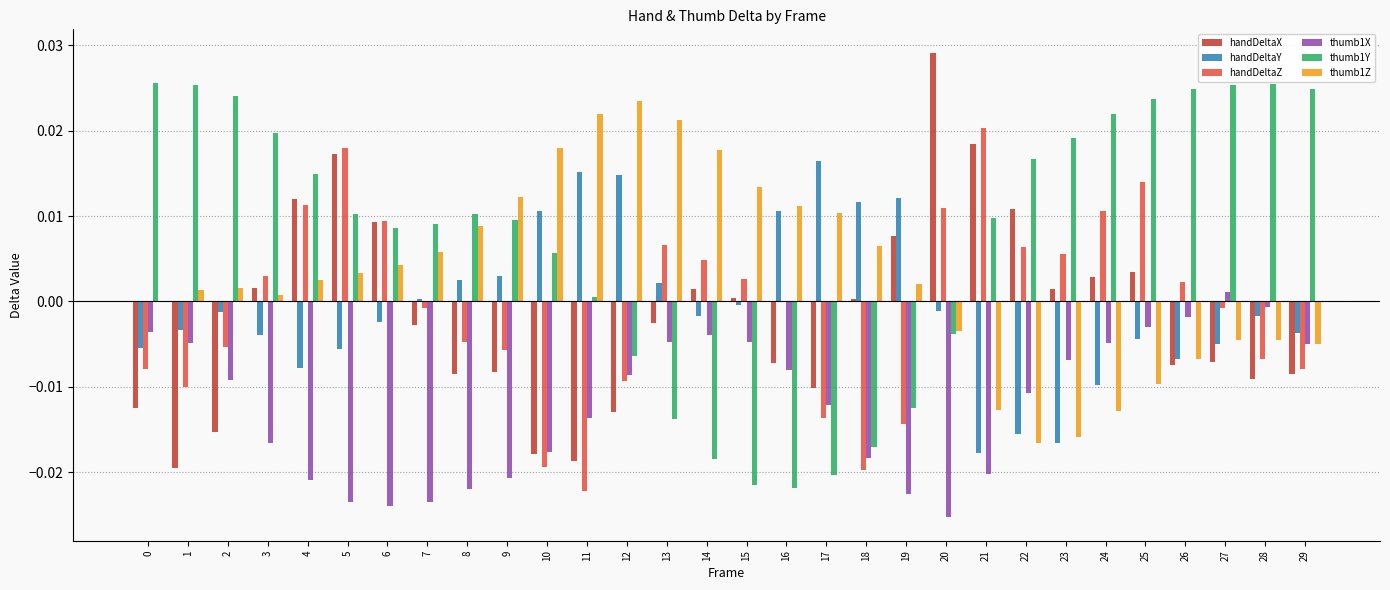

How many distinct data groups are displayed?

6